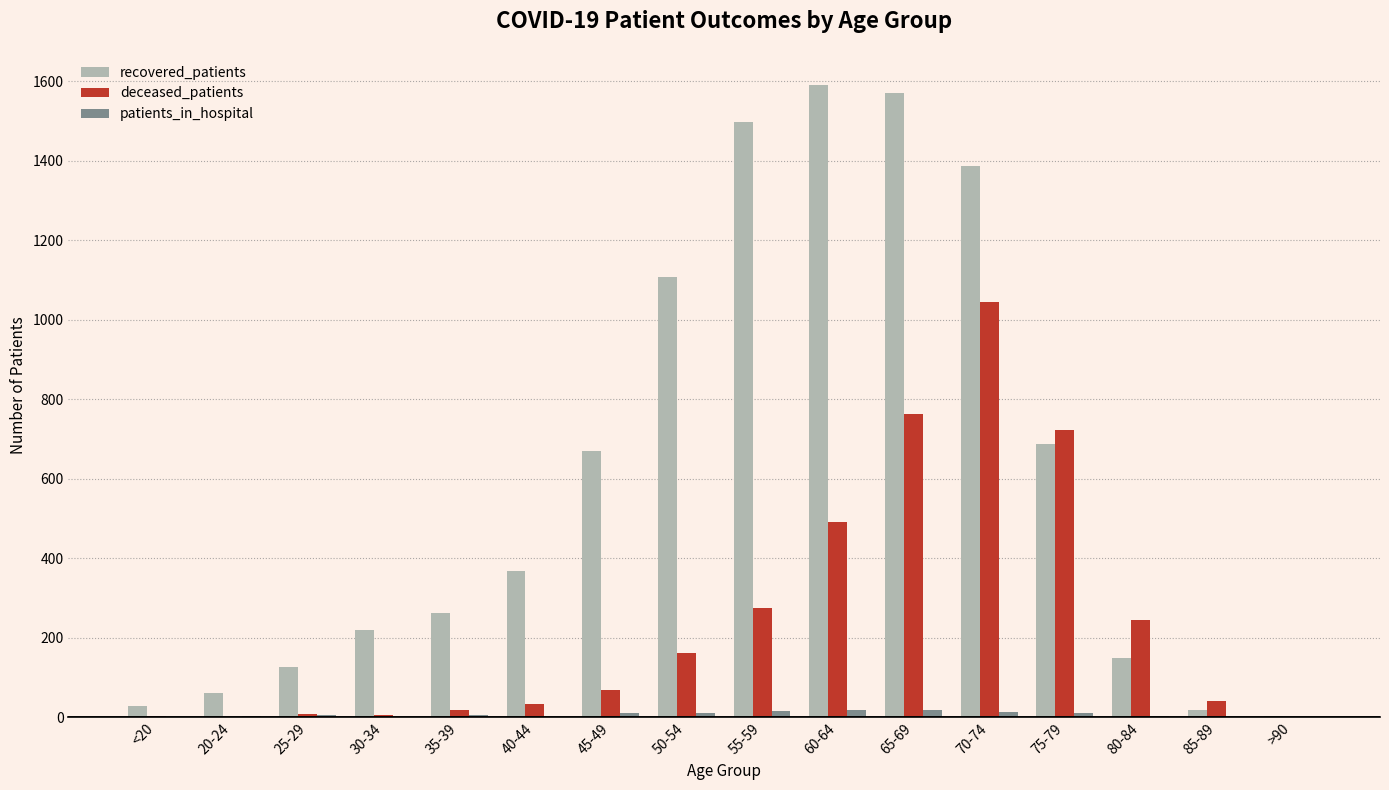

What is the sum of all recovered_patients values?

9747